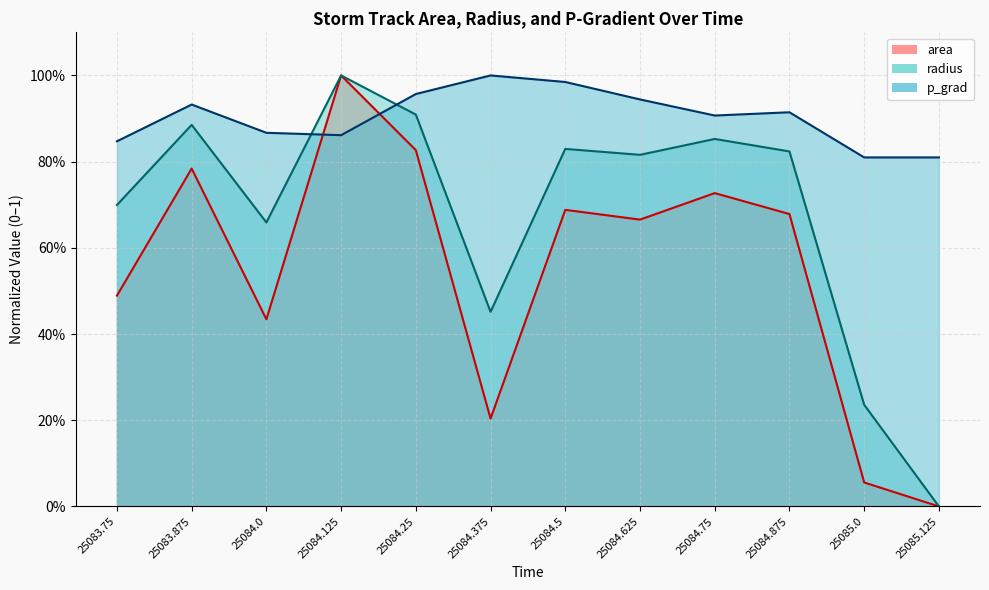

Where do radius and p_grad first cross each other?

25084.0 and 25084.125